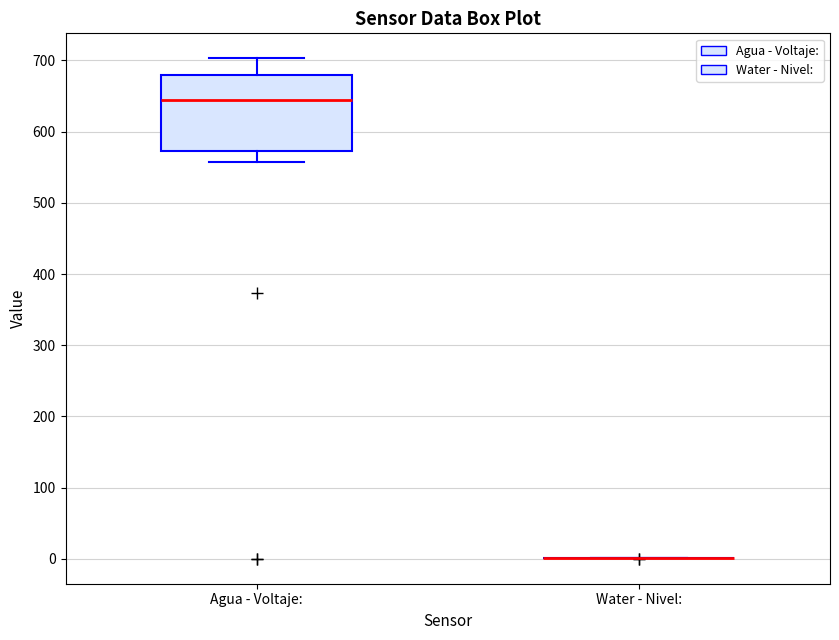

Where does the lower whisker of the box for Agua - Voltaje: end on the y-axis? The values are not printed on the chart, so give them approximately, as read against the axis.

560